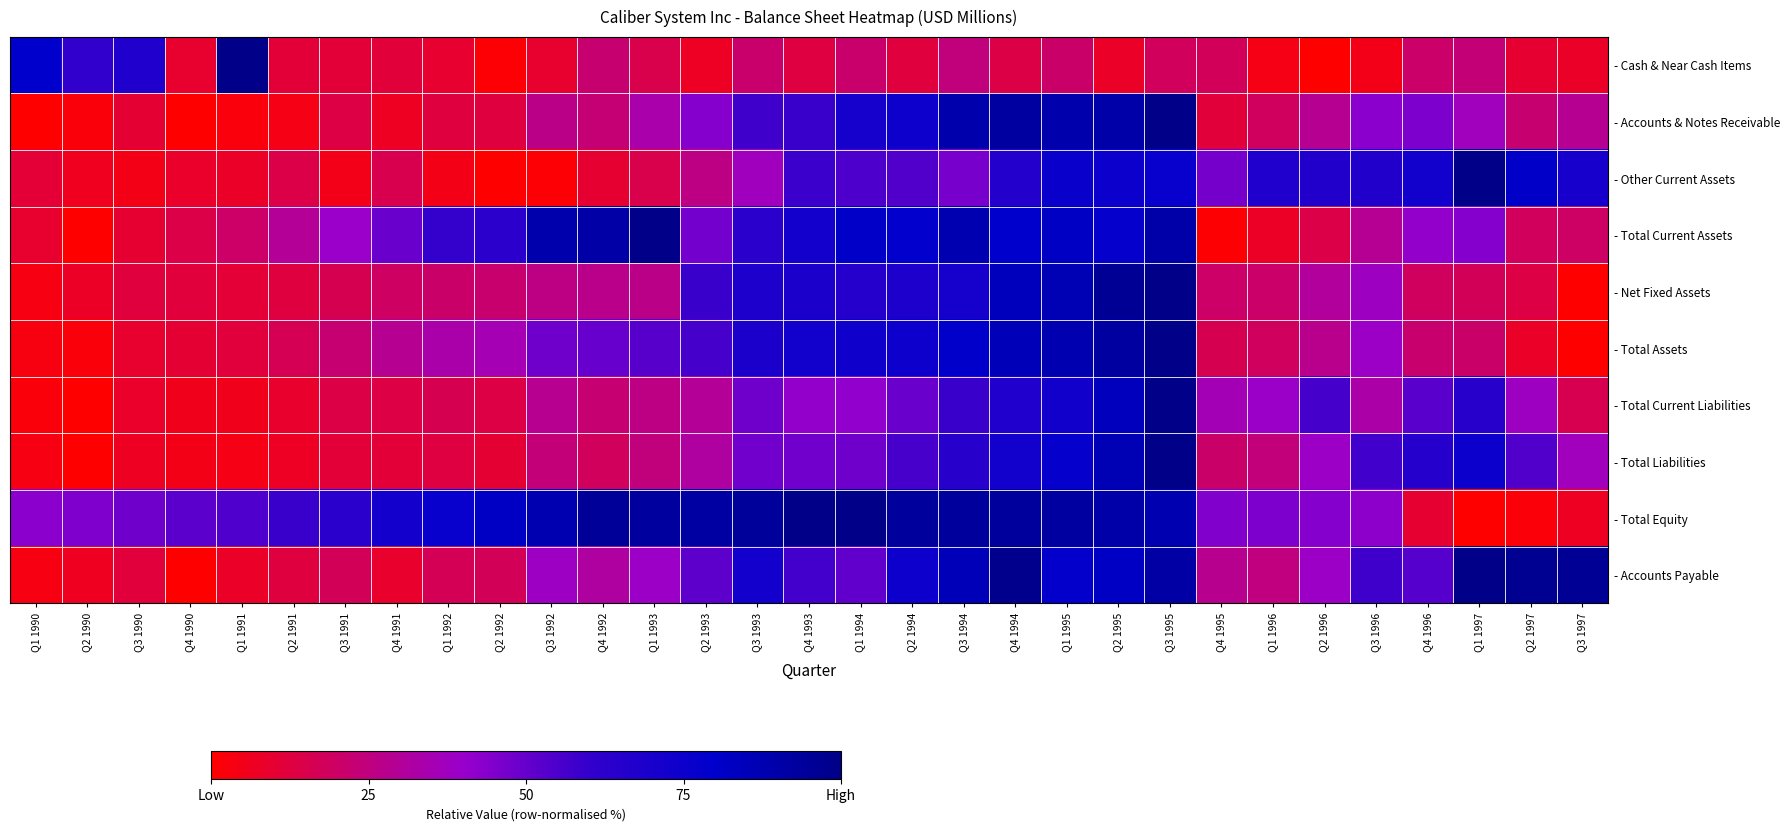

At how many categories does at least one series exceed 0?

31